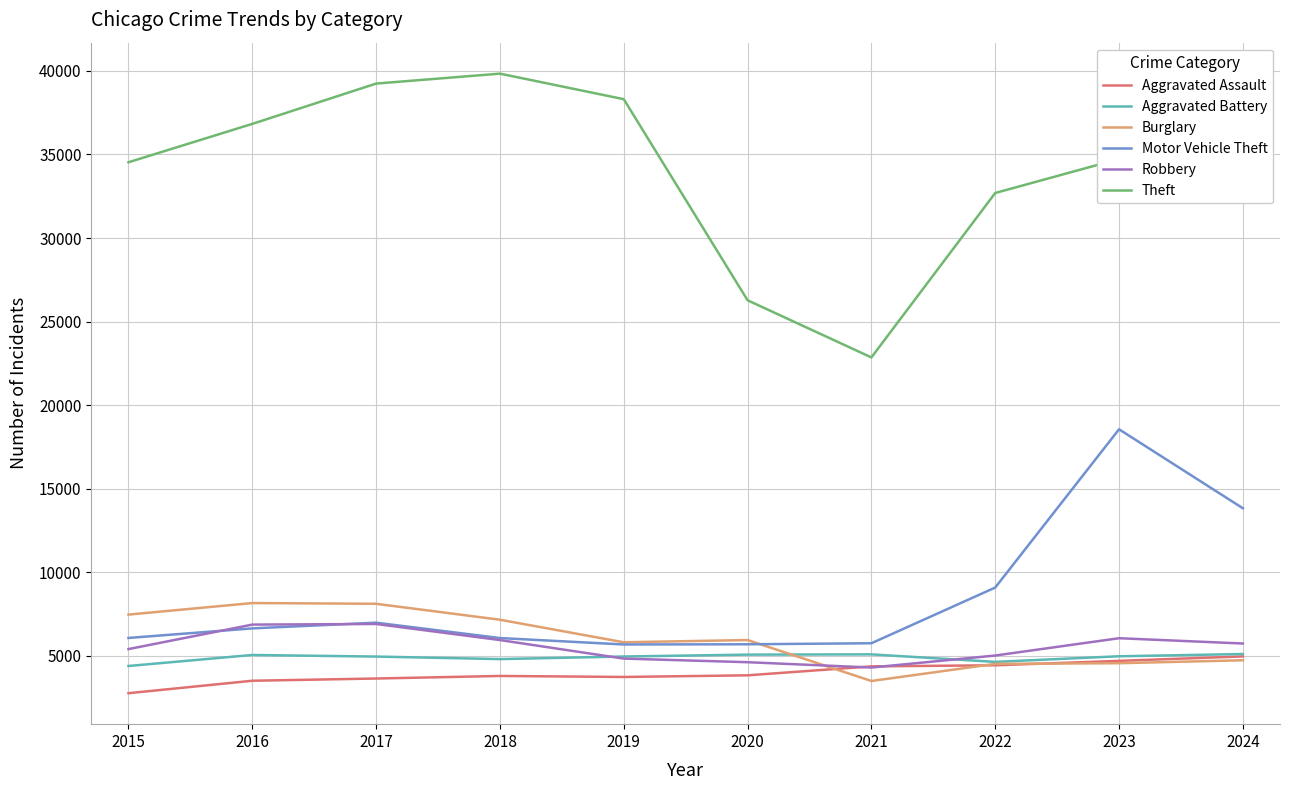

Which label corresponds to the smallest value in the chart?

2015